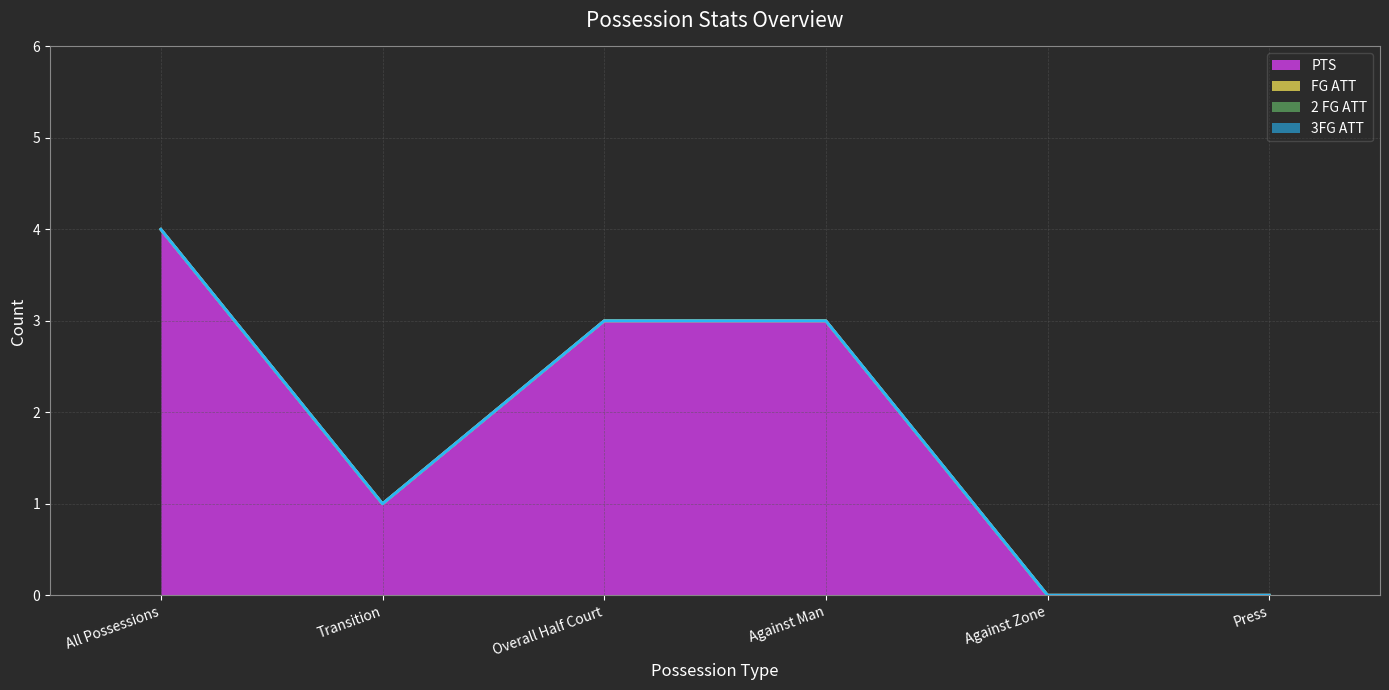

Is it true that 2 FG ATT (line) equals 5 at Against Man?

False